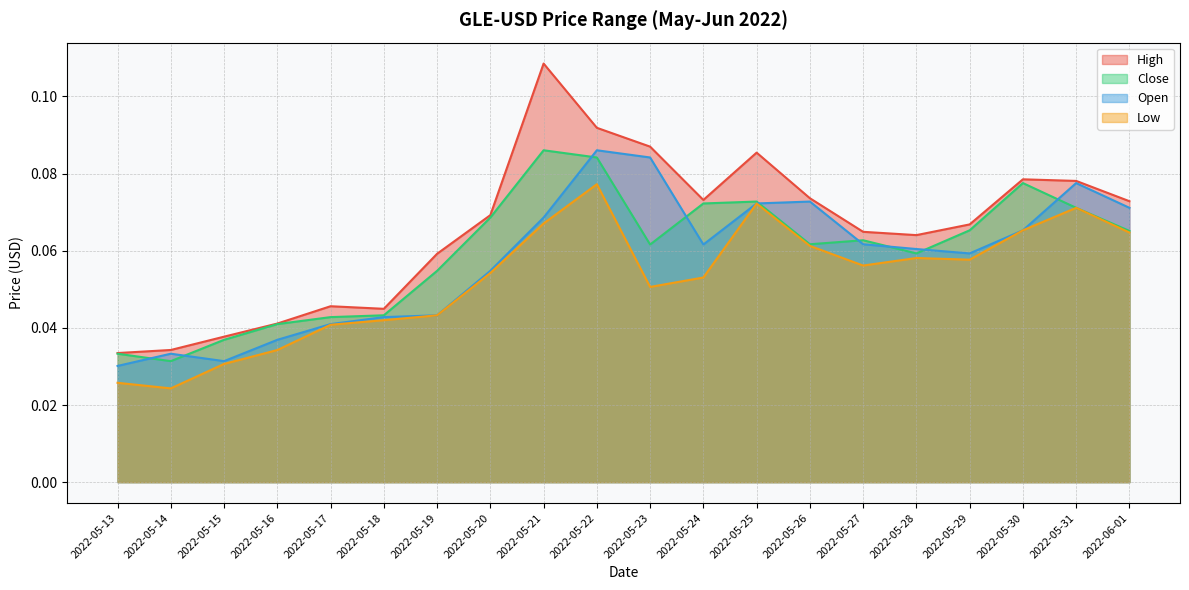

Rank the categories by High value from highest to lowest.

2022-05-21, 2022-05-22, 2022-05-23, 2022-05-25, 2022-05-30, 2022-05-31, 2022-05-26, 2022-05-24, 2022-06-01, 2022-05-20, 2022-05-29, 2022-05-27, 2022-05-28, 2022-05-19, 2022-05-17, 2022-05-18, 2022-05-16, 2022-05-15, 2022-05-14, 2022-05-13